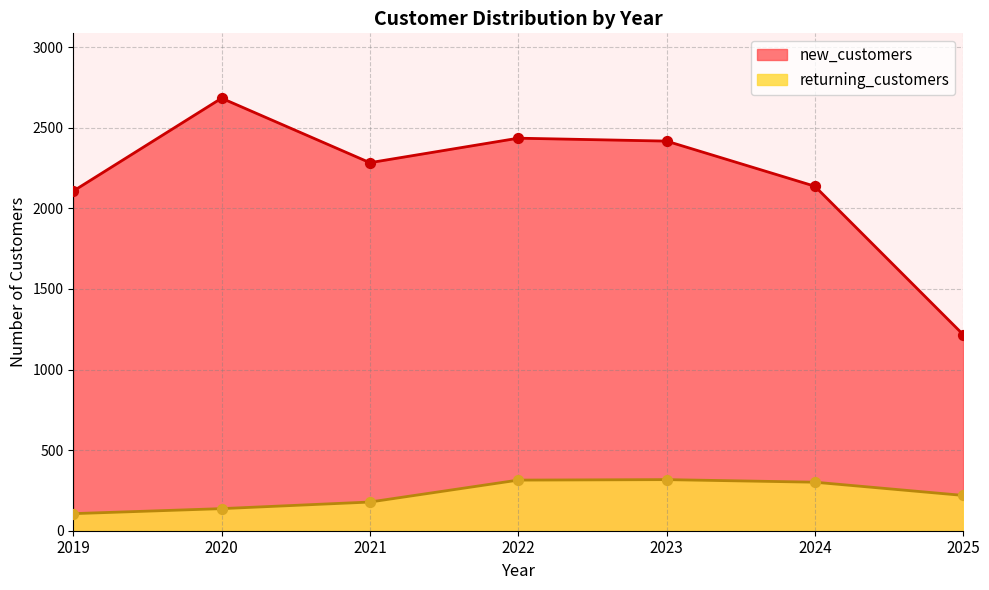

Which series has the largest total across all categories?

new_customers